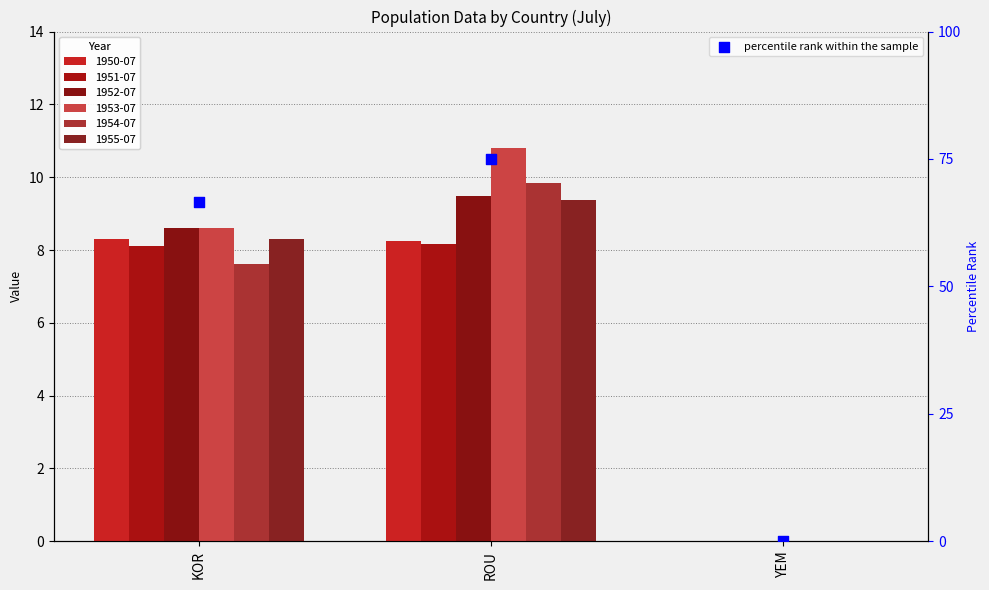

What is the change in value from ROU to YEM?

-75.0